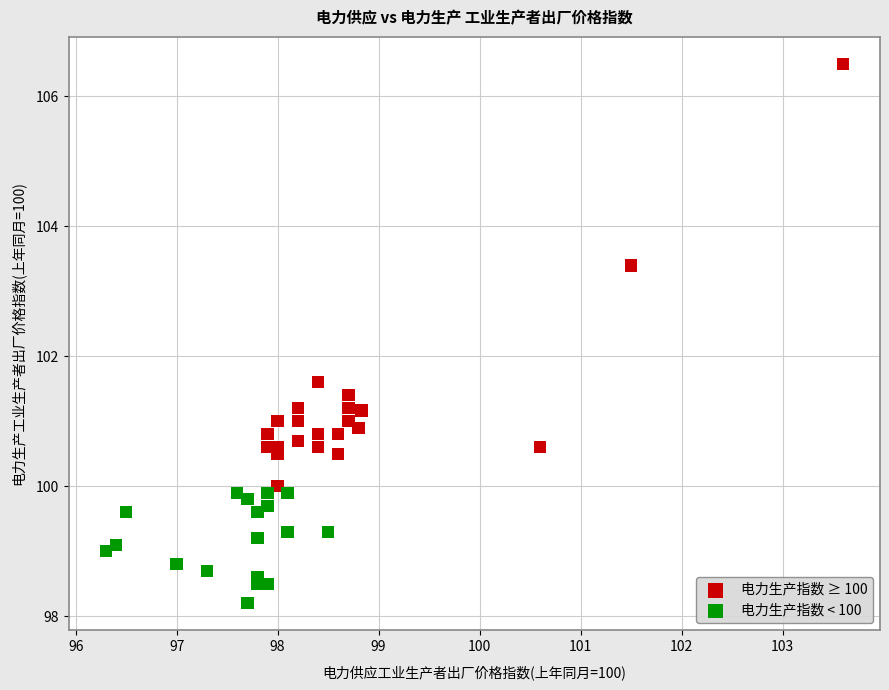

Which series has the largest Y range (max minus min)?

电力生产指数 ≥ 100